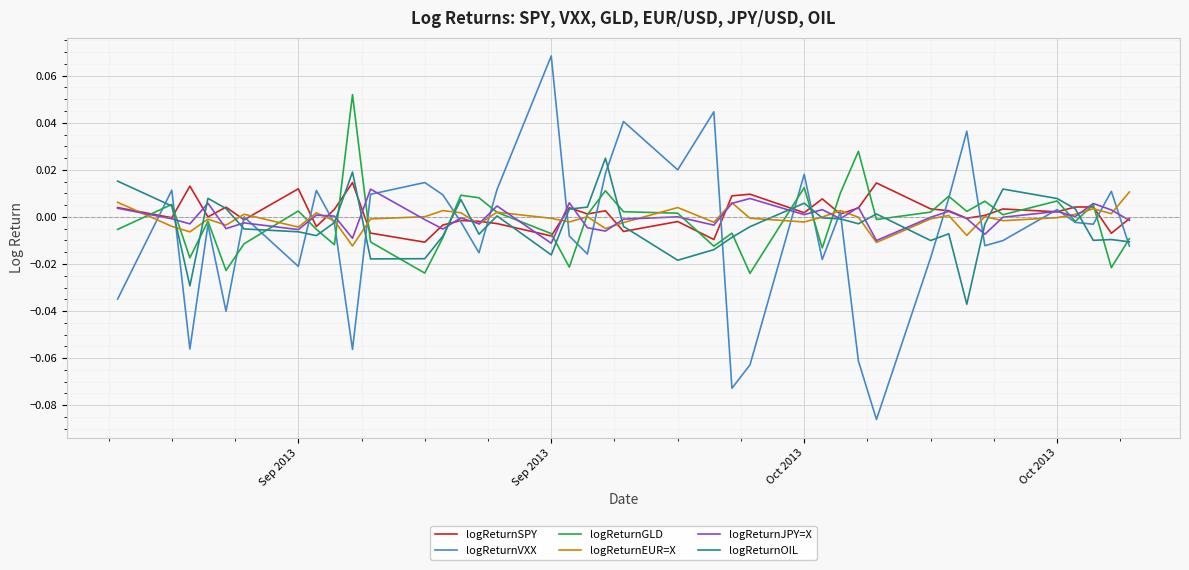

Which series has the largest range (max minus min)?

logReturnVXX